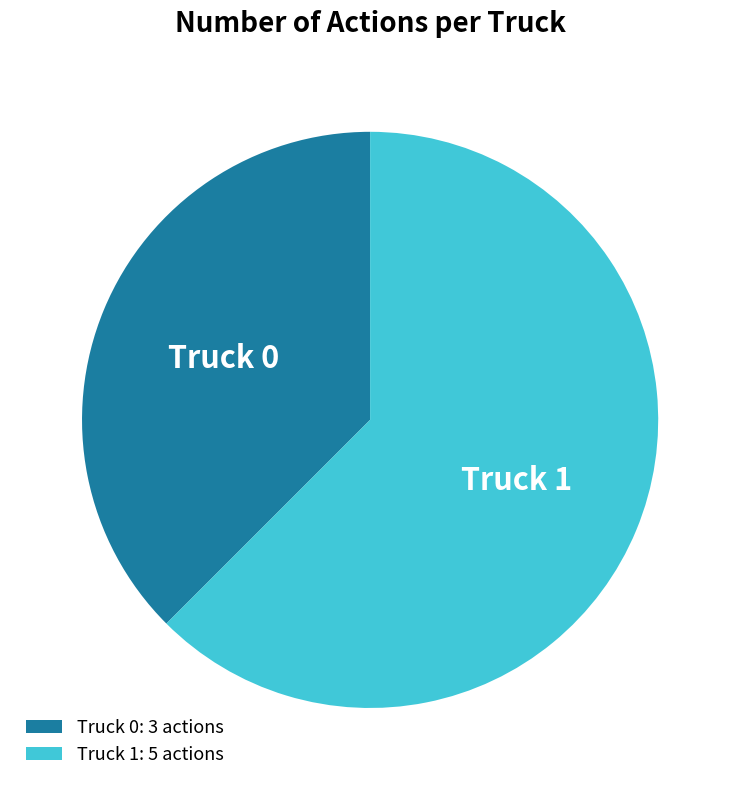

How many slices are in this pie chart?

2